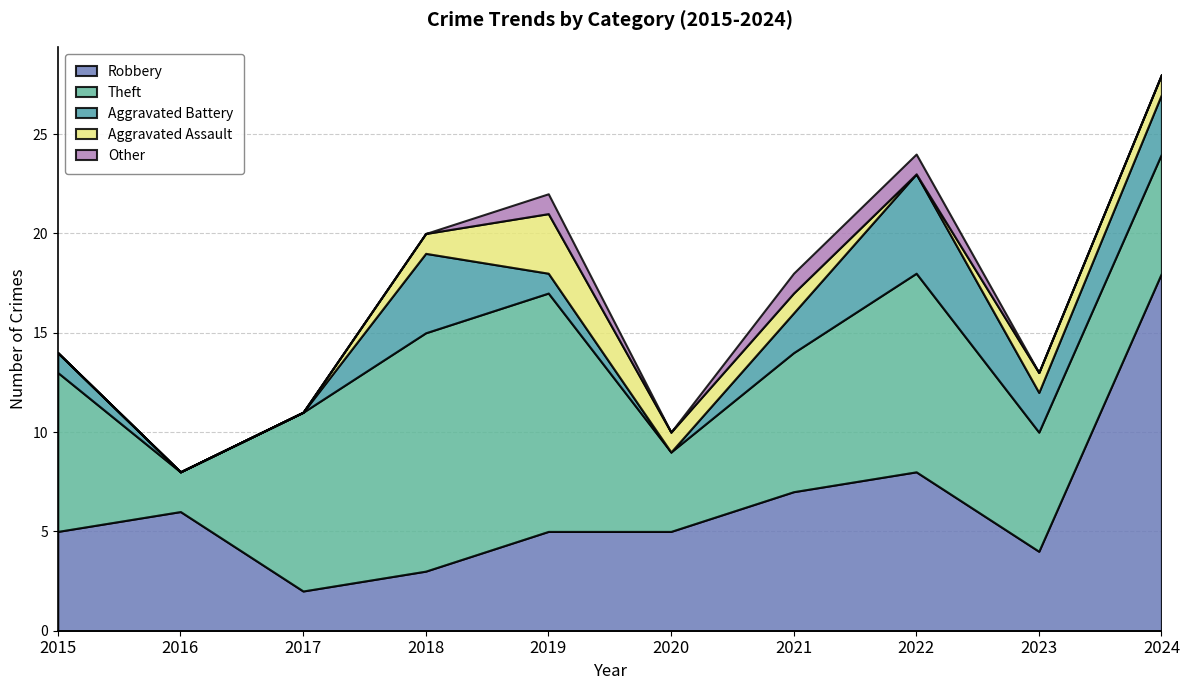

At which label does Aggravated Assault first exceed 1?

2019